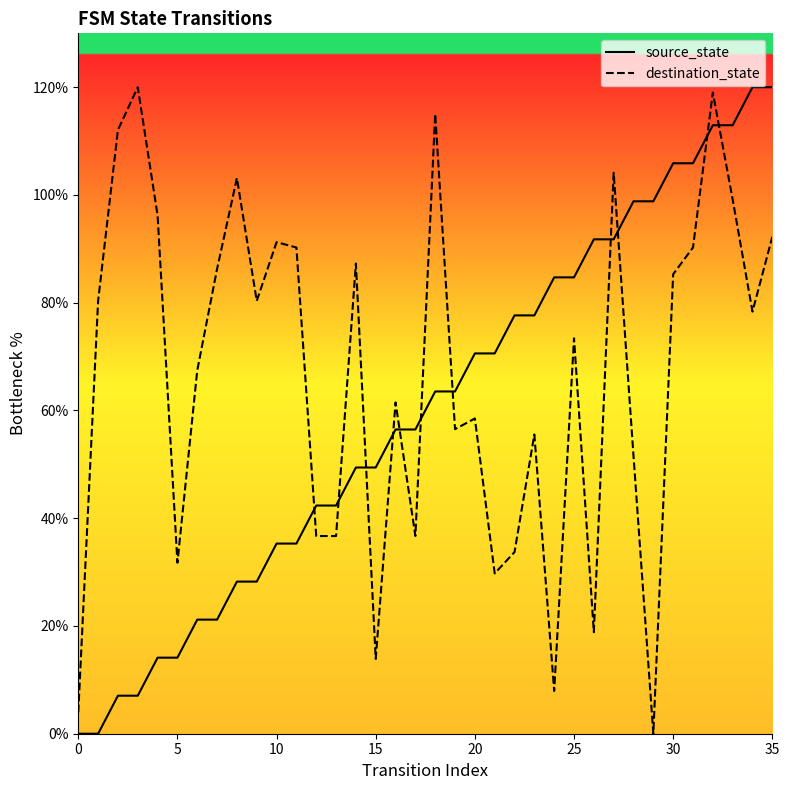

Which series has the largest total across all categories?

destination_state